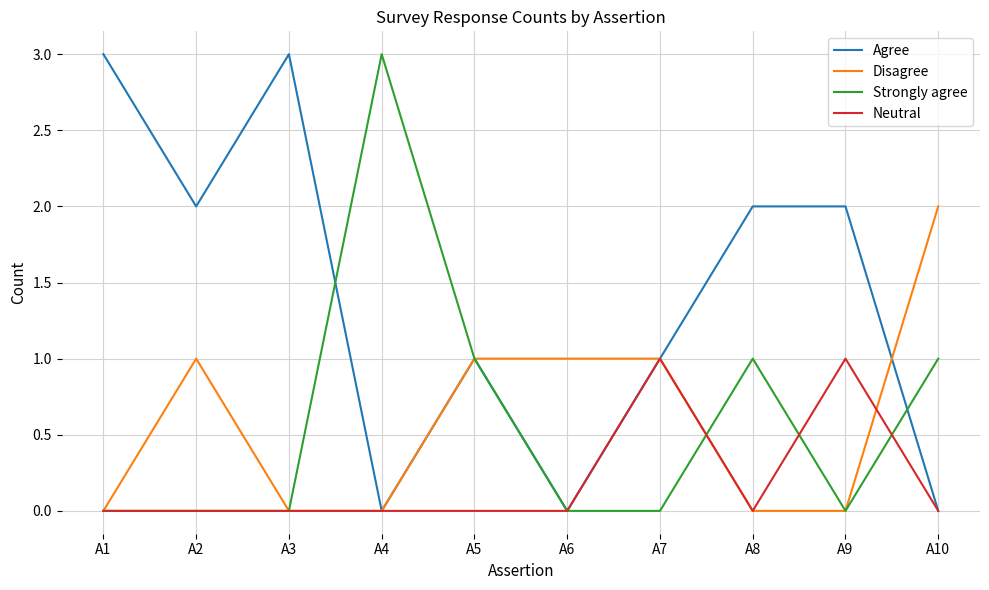

Which series ends up on top after the final intersection of Disagree and Neutral?

Disagree